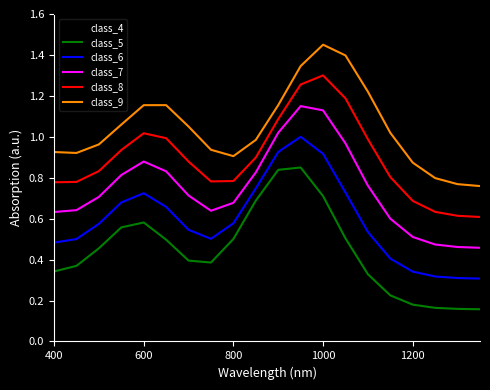

List the series in order of their overall mean, lowest first.

class_4, class_5, class_6, class_7, class_8, class_9